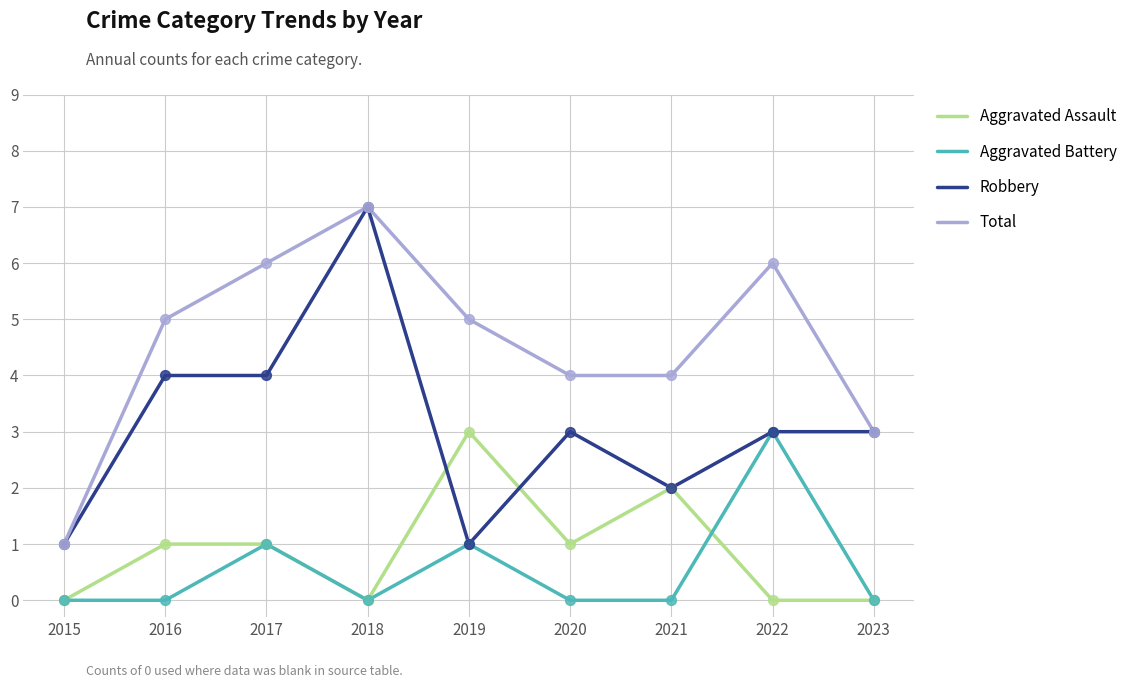

At which category is the sum across all series the highest?

2018